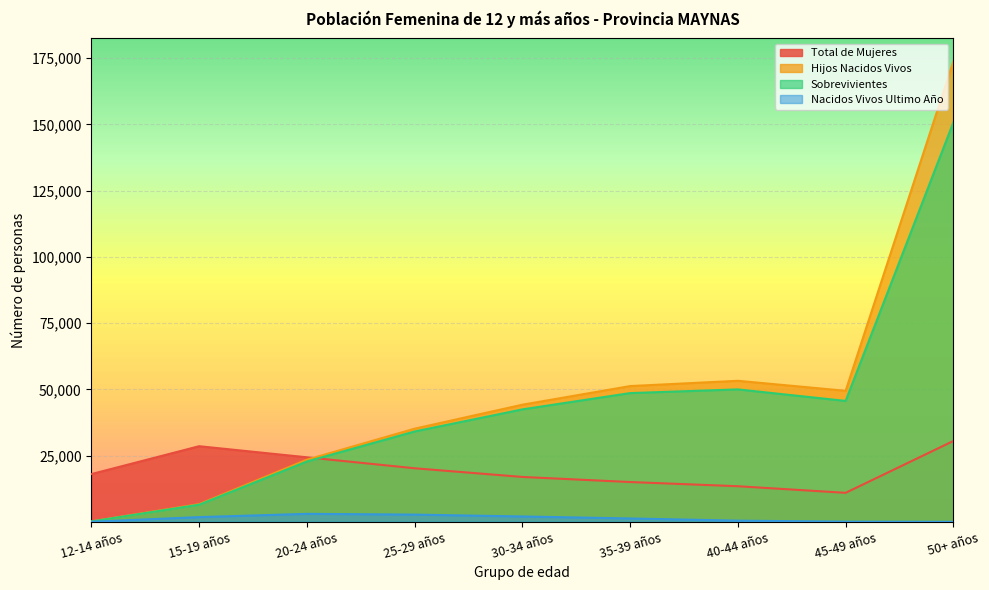

What is the value of the Nacidos Vivos Ultimo Año point at the 6th from the left?

1270